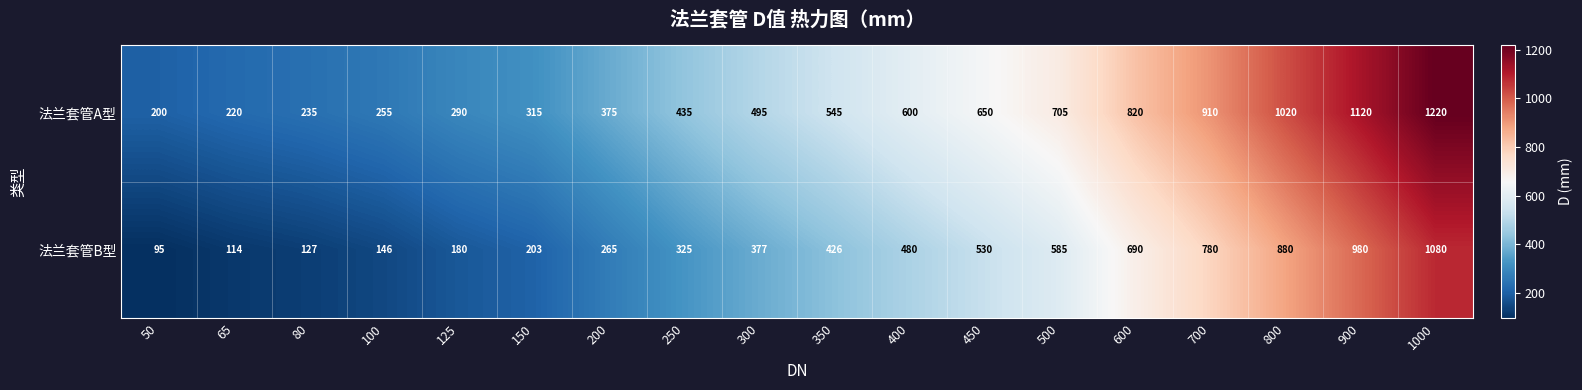

At which category is the sum across all series the highest?

1000